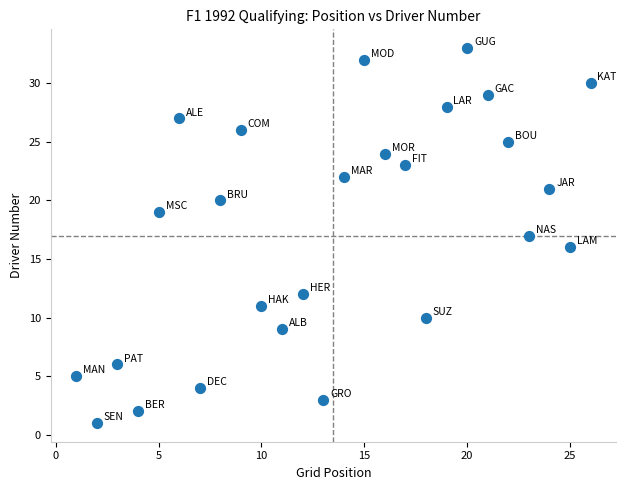

What is the range of X values (max minus min)?

25